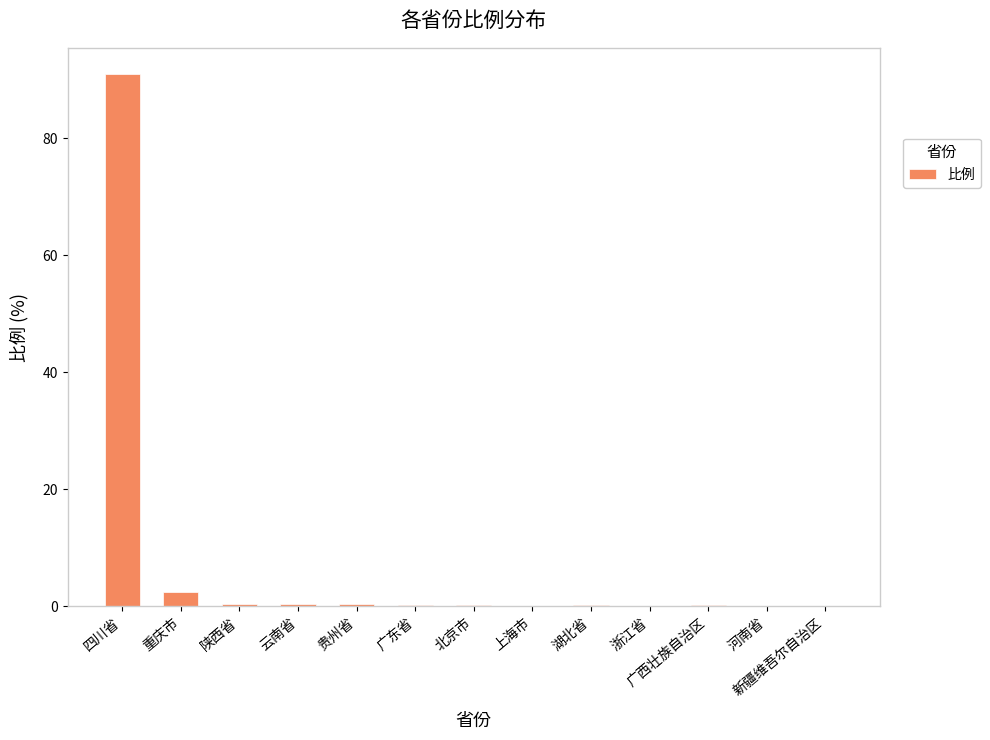

How many series are shown in this chart?

1